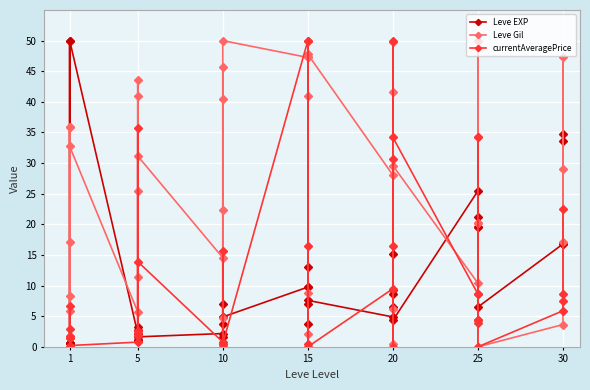

Which series changed the most between 5 and 10?

currentAveragePrice